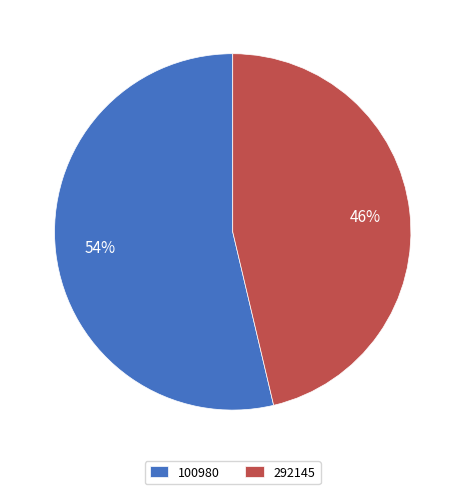

To the nearest percent, what is the combined percentage of 292145 and 100980?

100%